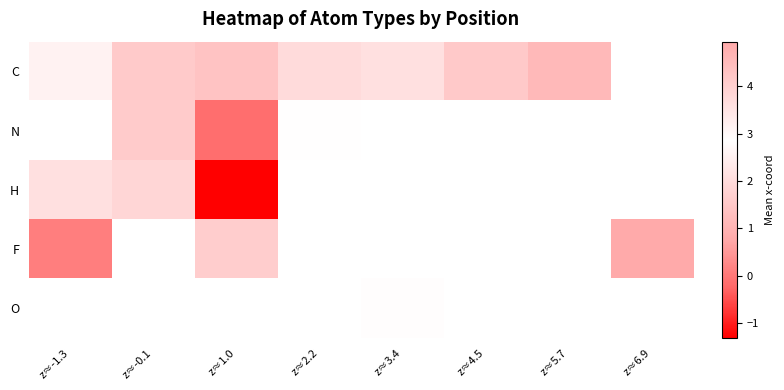

How many series are shown in this chart?

5